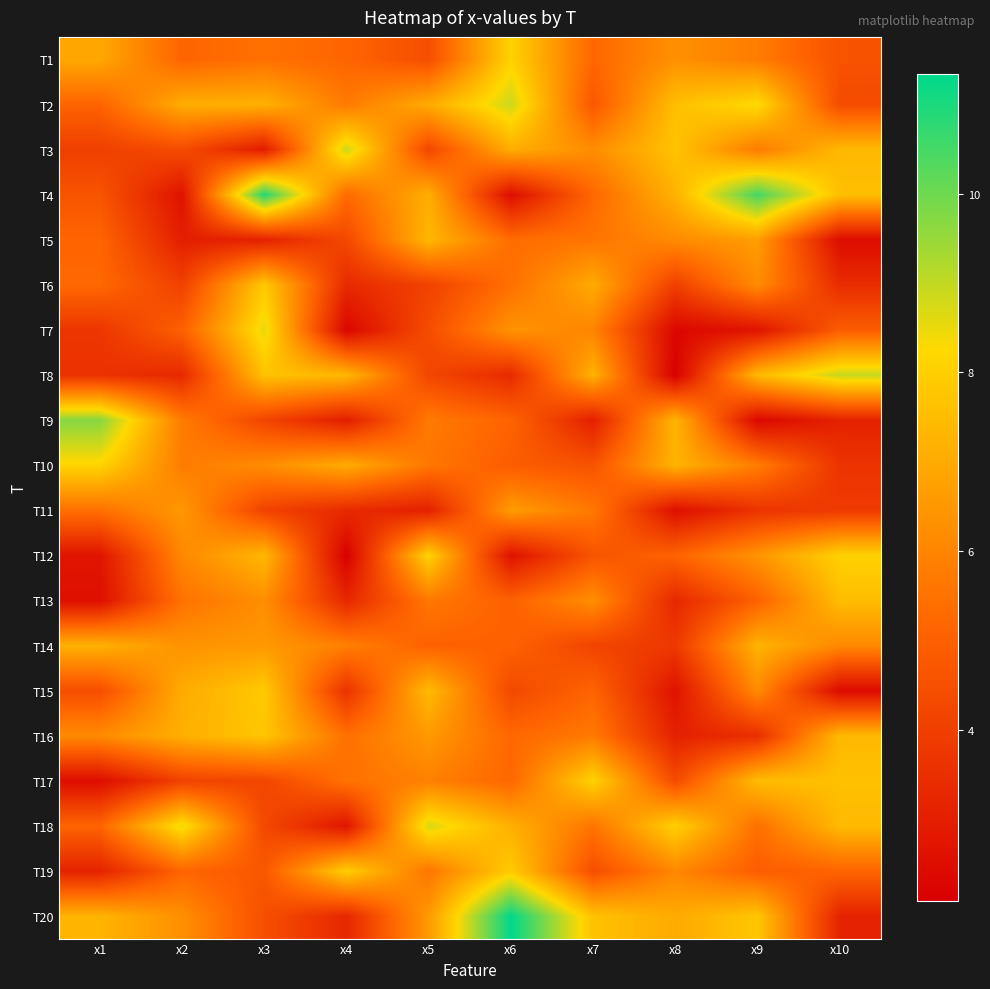

Which category has the highest value across all series?

x6